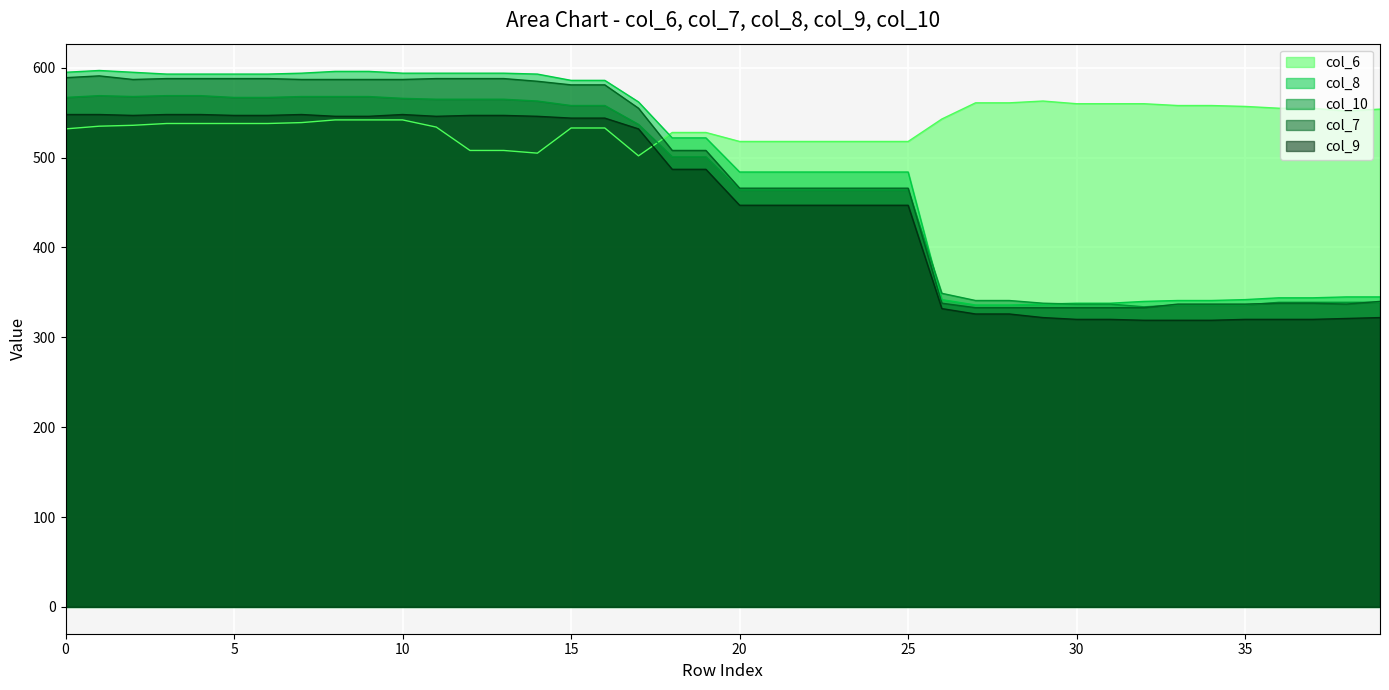

Does the chart display data point markers on the line(s)?

No